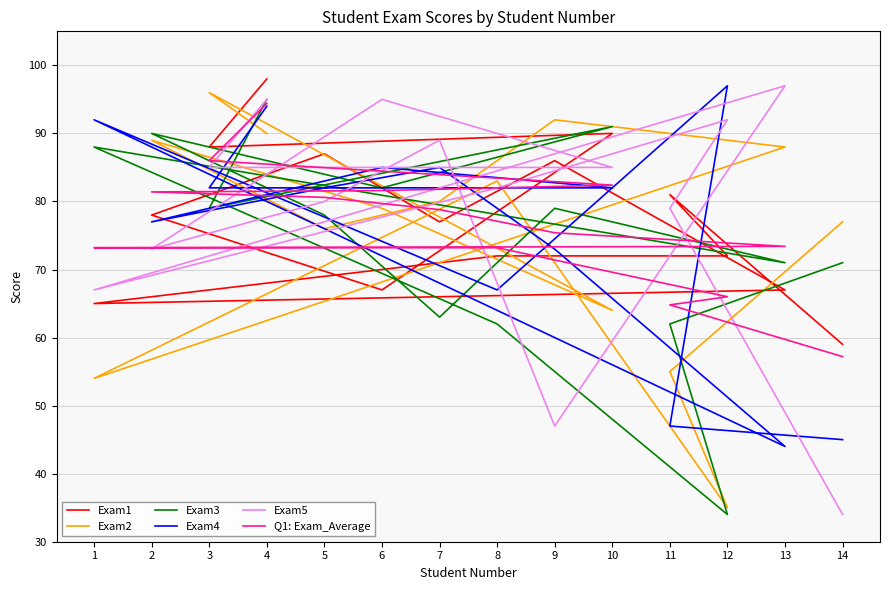

Is it true that Exam3 equals 91.0 at 10?

True